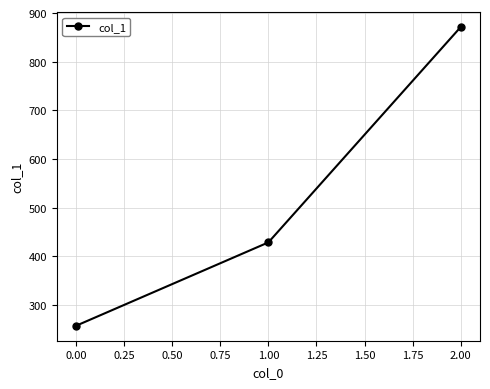

What is the value of the 2nd point from the left?

428.6